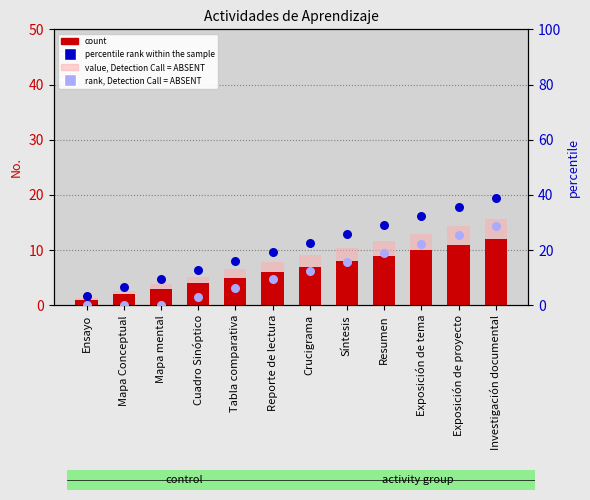

Which series reaches the minimum Y coordinate?

rank, Detection Call = ABSENT